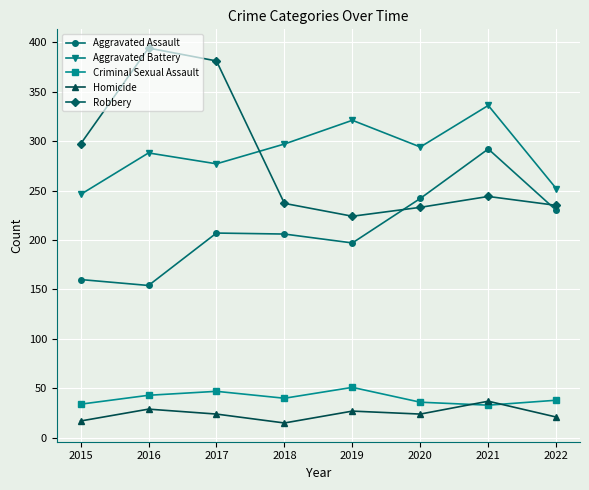

True or false: Homicide and Aggravated Assault intersect in this chart.

False